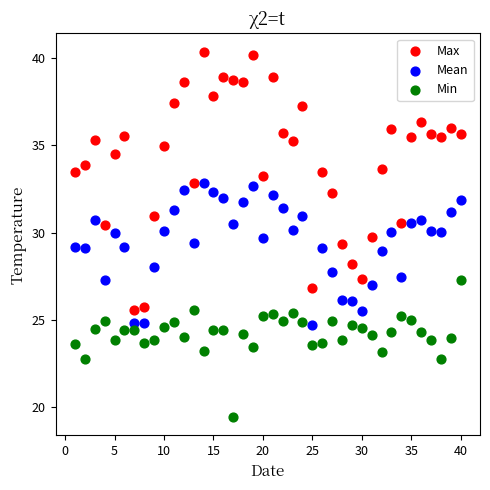

What are all the series names shown in the legend?

Max, Mean, Min